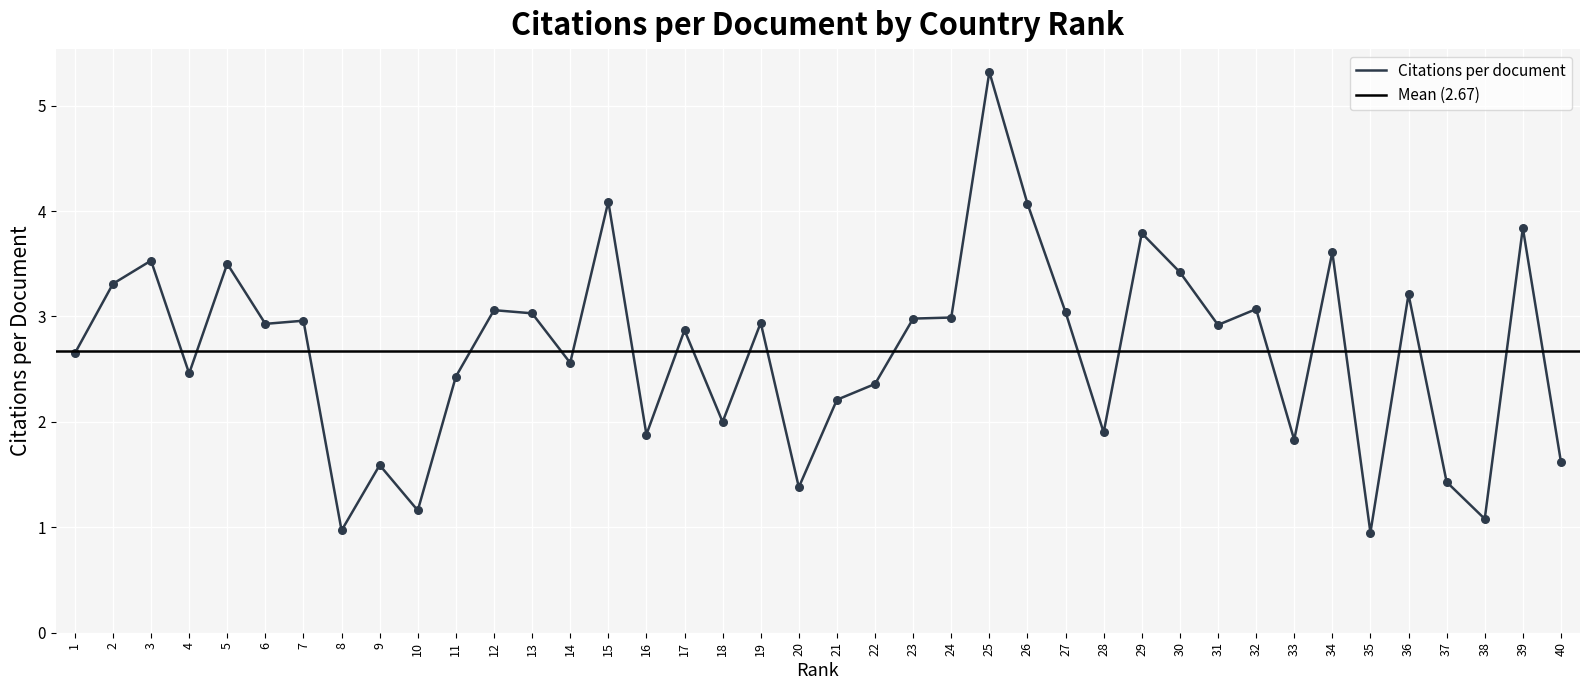

Approximately how many times larger is the value at 32 compared to 30?

0.9